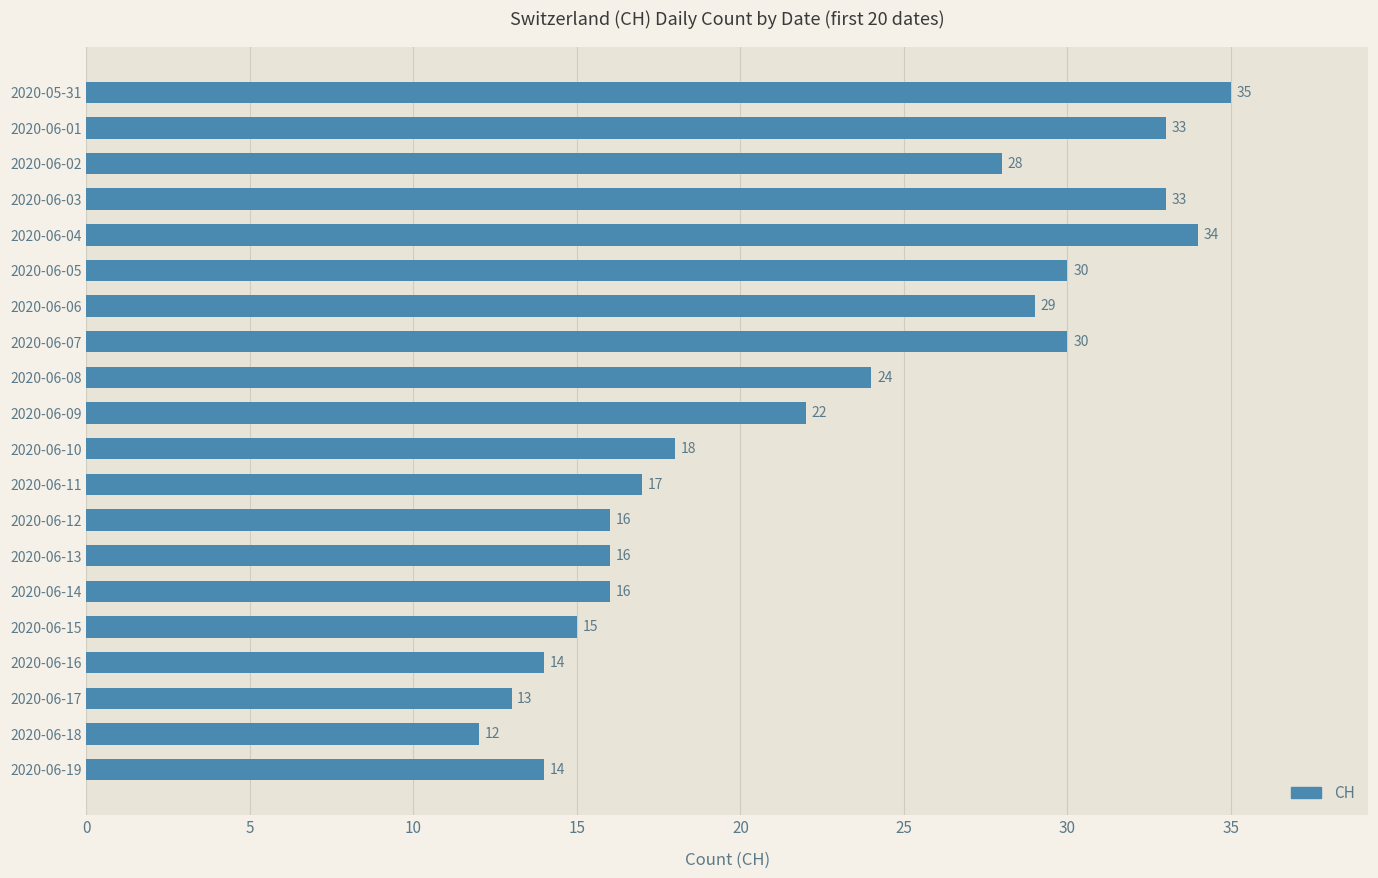

The chart shows a value of 16 at 2020-06-13. True or false?

True